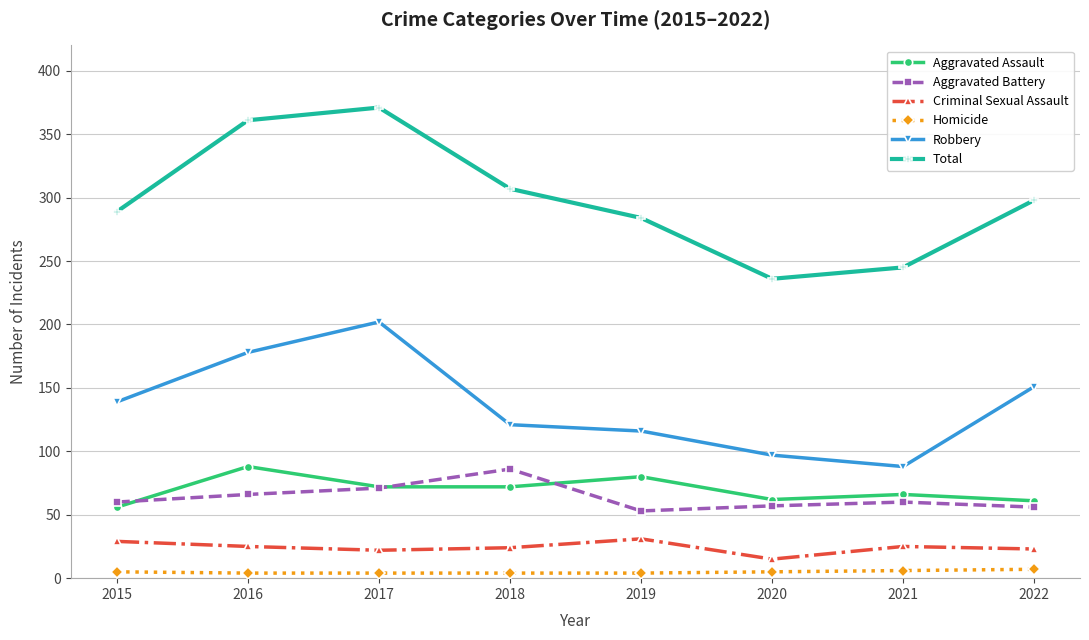

Which series changed the most between 2015 and 2021?

Robbery